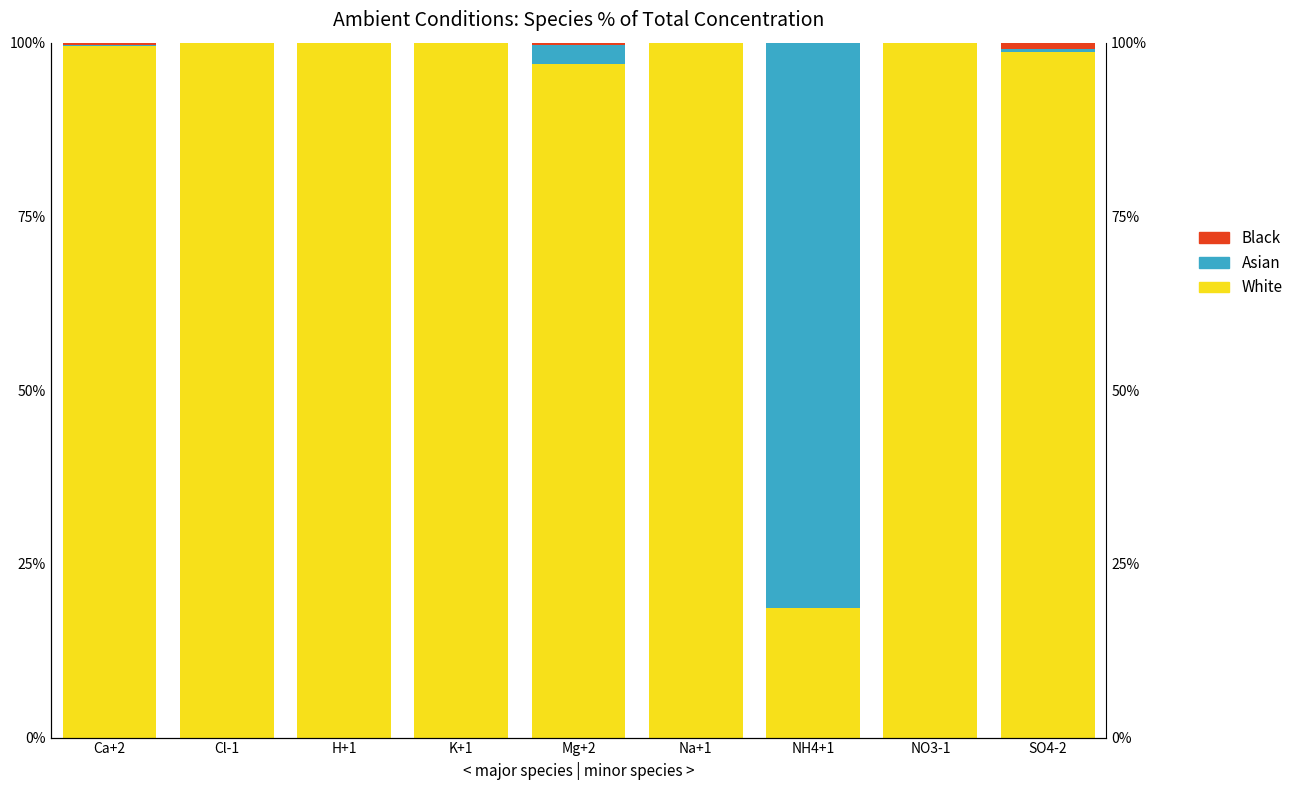

List the series in order of their peak value, highest first.

White, Asian, Black